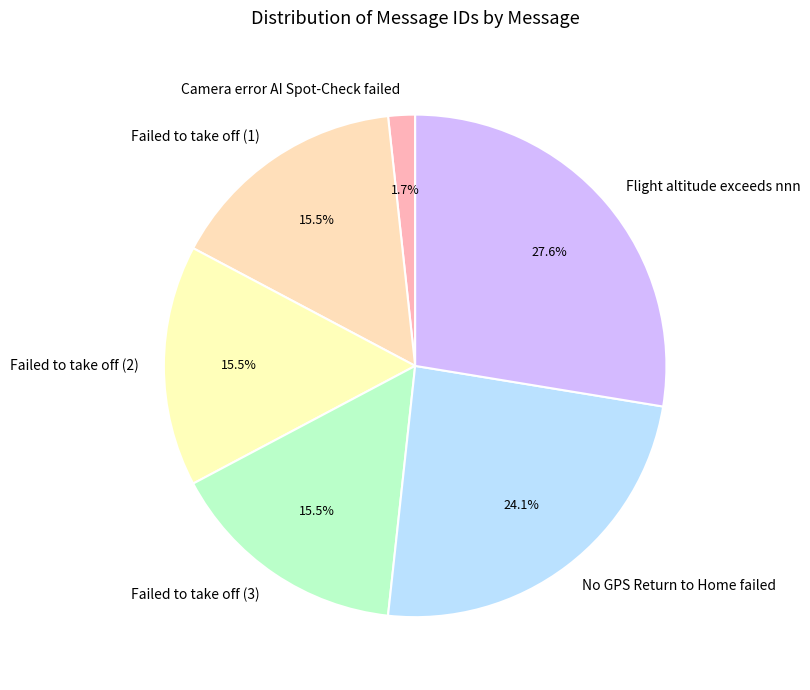

What percentage is NOT represented by Failed to take off (1)?

84.5%